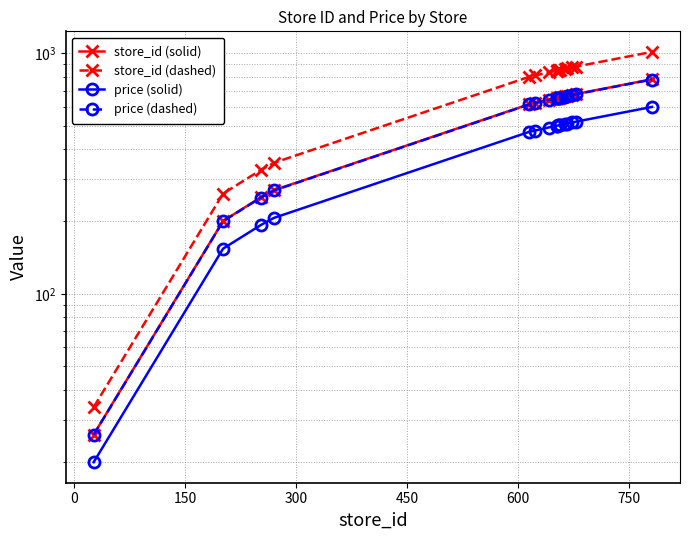

Which series has the largest range (max minus min)?

store_id (dashed)